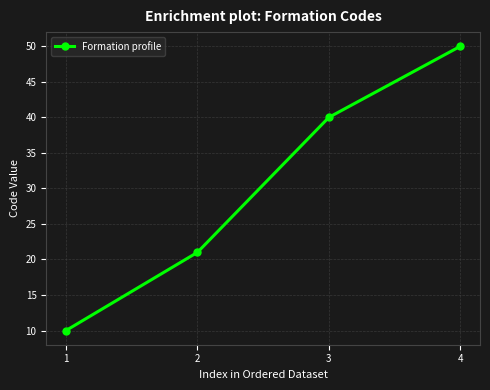

Between 4 and 2, which is larger?

4